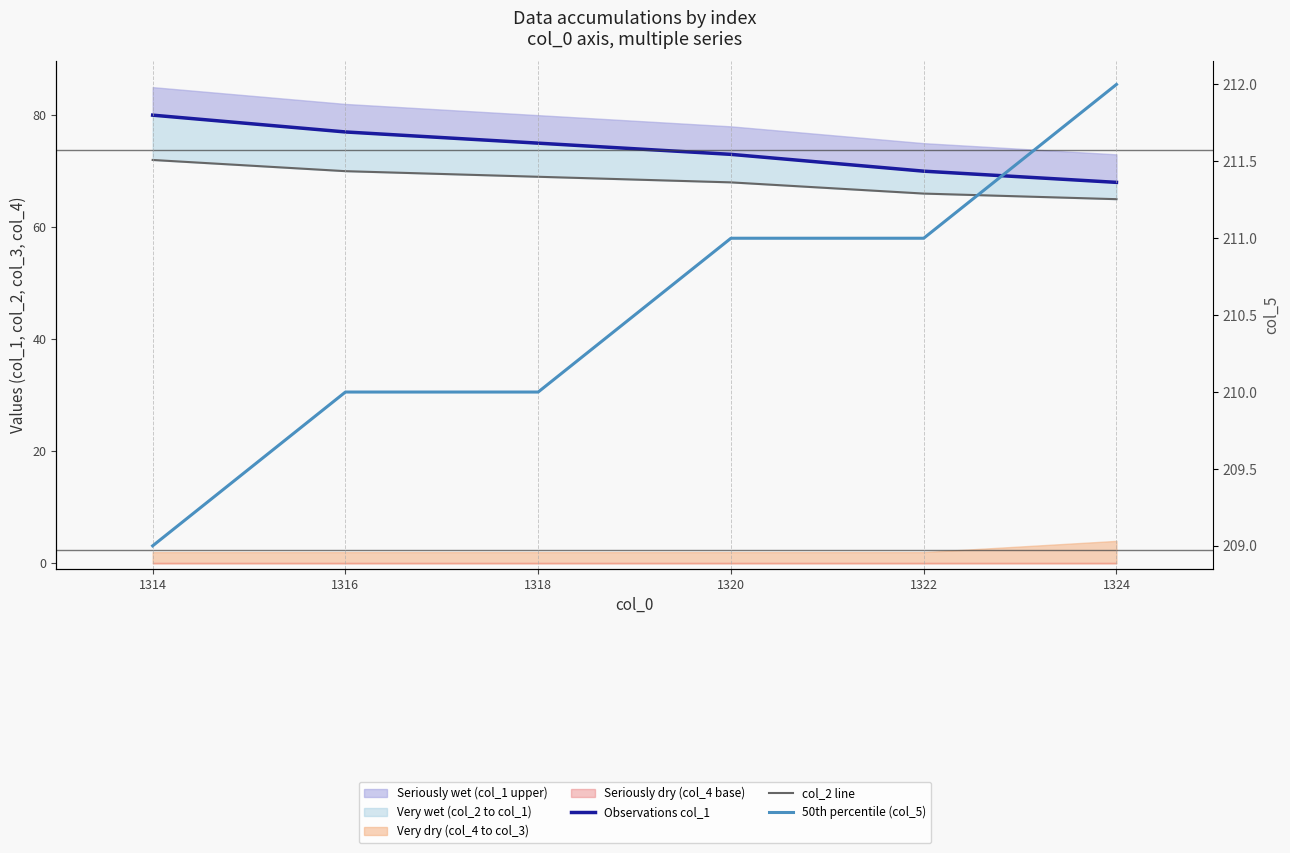

What is the sum of all Observations col_1 values?

443